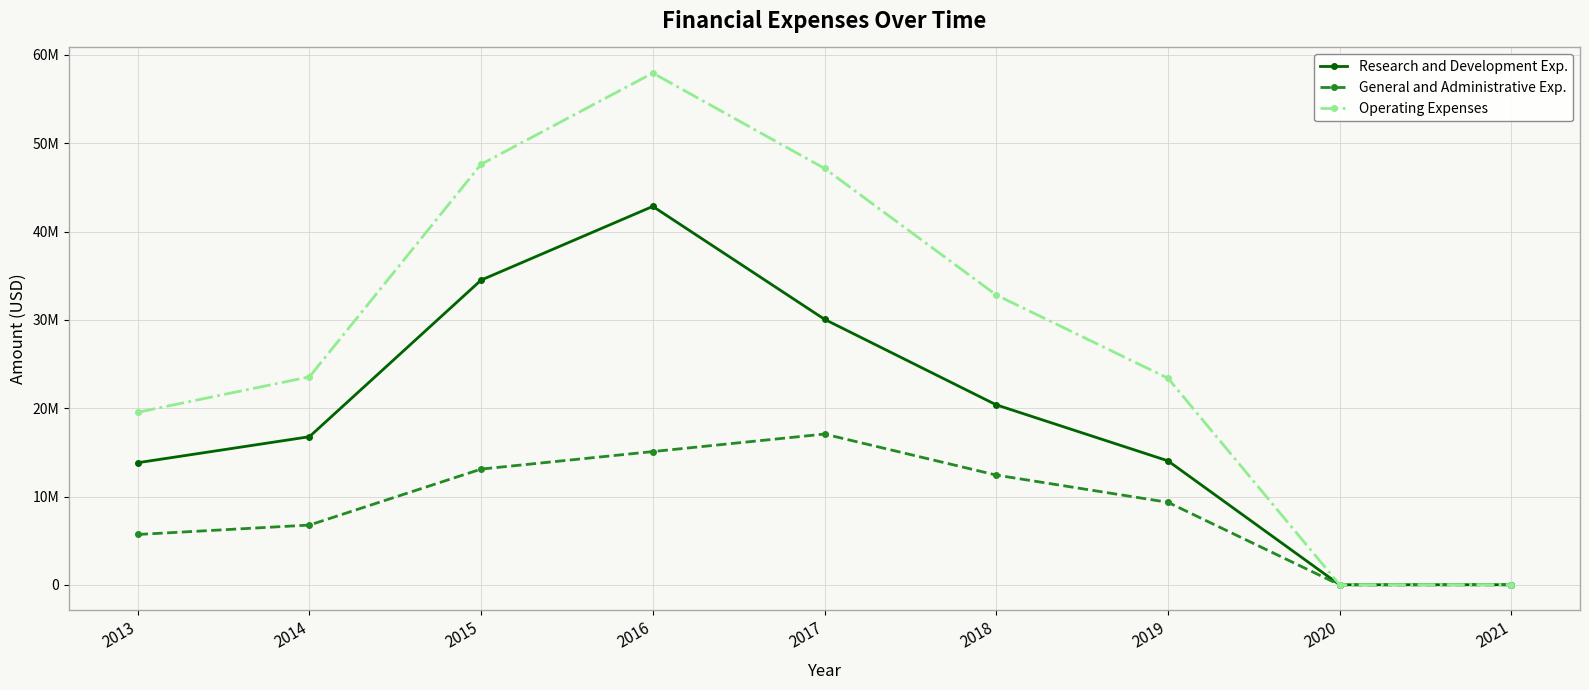

Which series changed the most between 2014 and 2020?

Operating Expenses